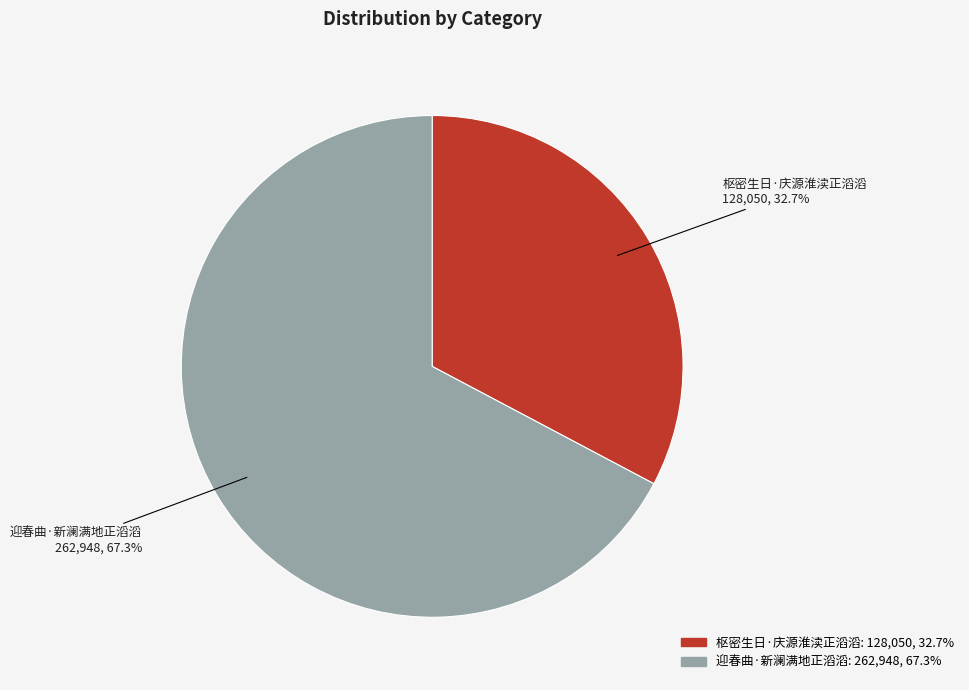

To the nearest percent, what portion does 枢密生日·庆源淮渎正滔滔 represent?

33%